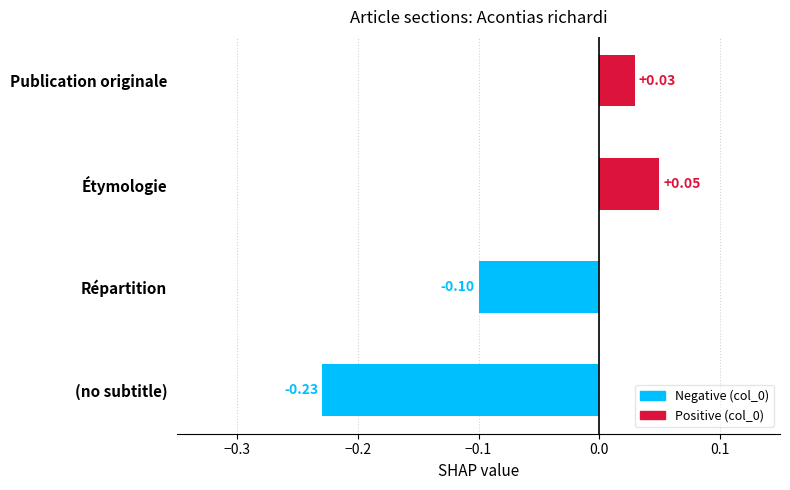

What is the difference between the maximum and minimum values?

0.3